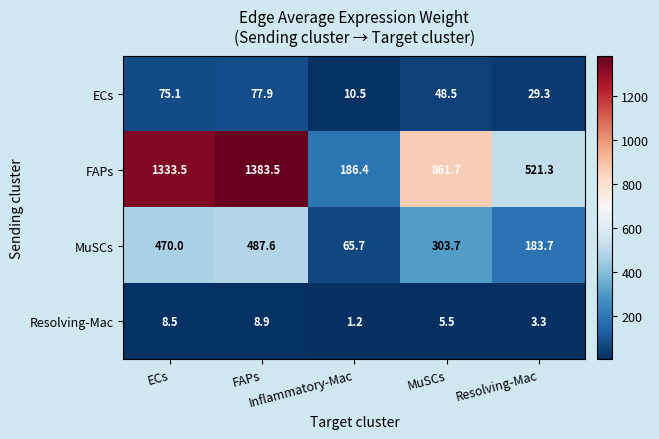

Rank the series by their maximum value, from lowest to highest.

Resolving-Mac, ECs, MuSCs, FAPs